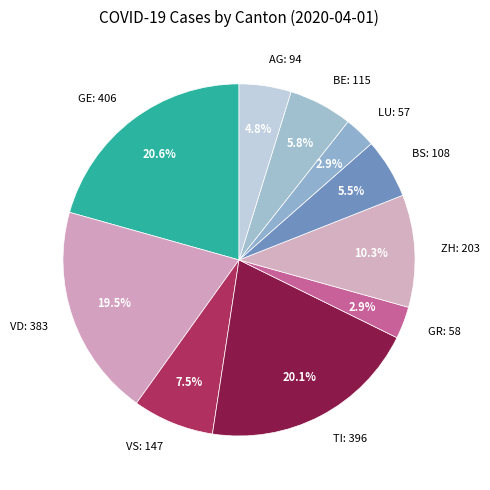

Is there any slice that represents more than half of the pie?

No